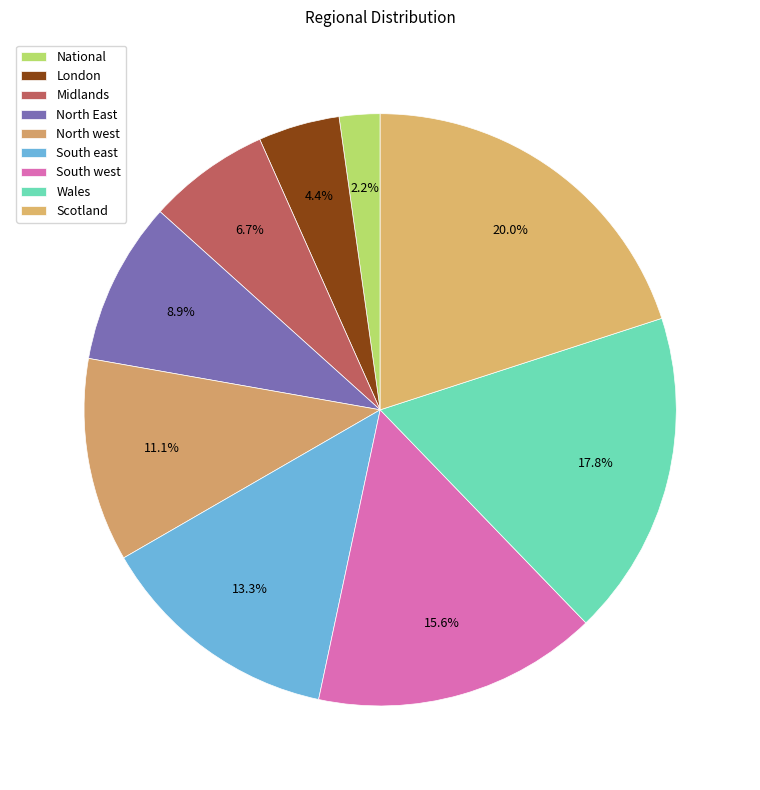

Count the number of slices in the pie.

9